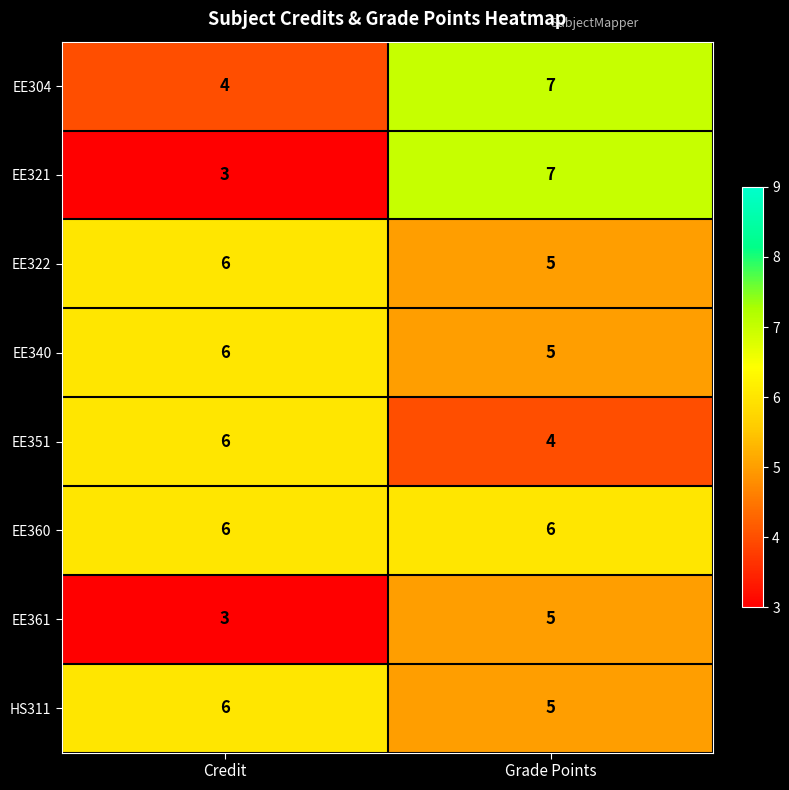

Which series has the widest spread of values?

EE321